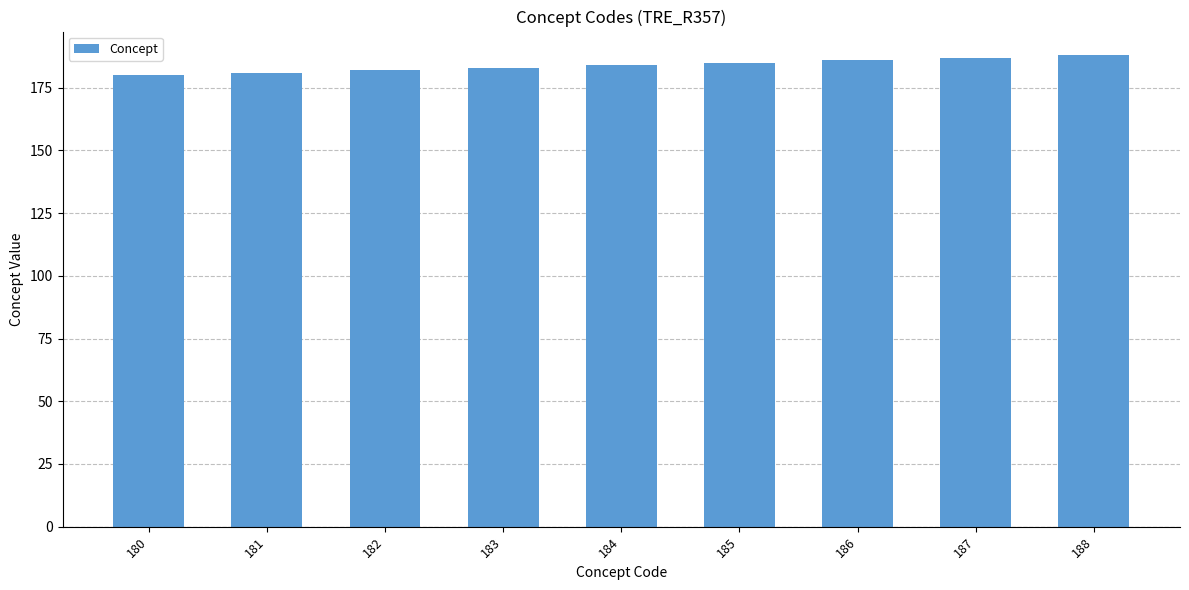

What is the difference between the maximum and minimum values?

8